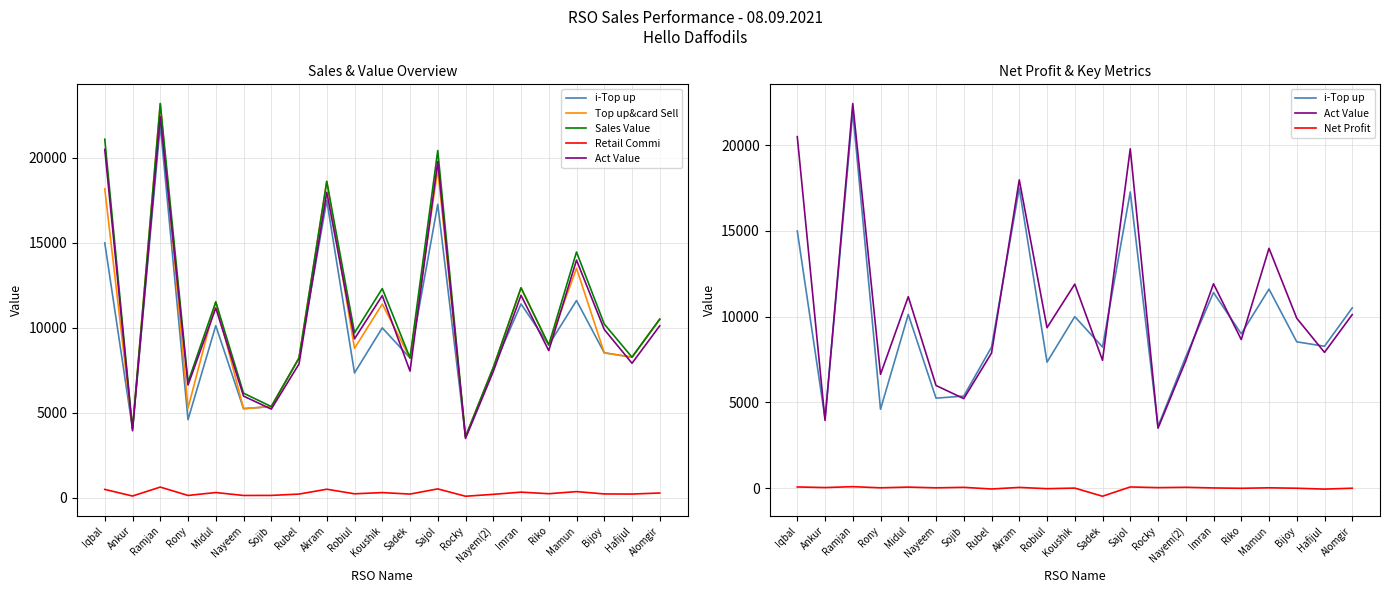

In Sales Value, how many points are higher than both neighbors (excluding endpoints)?

7